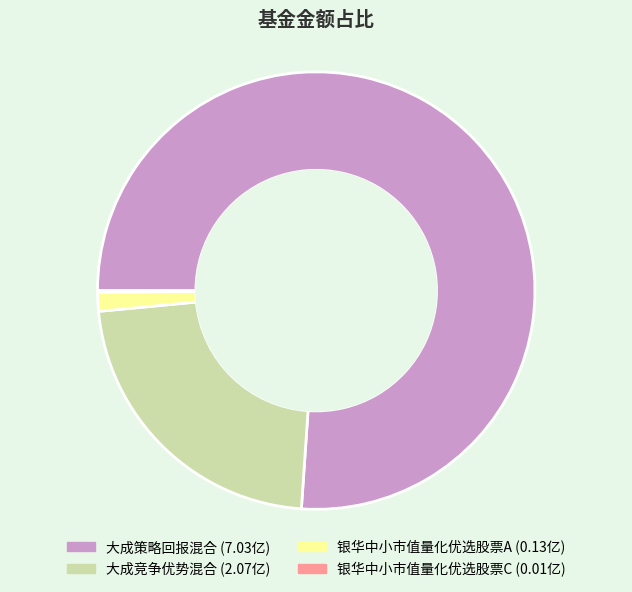

Between 大成竞争优势混合 and 银华中小市值量化优选股票A, which is larger?

大成竞争优势混合